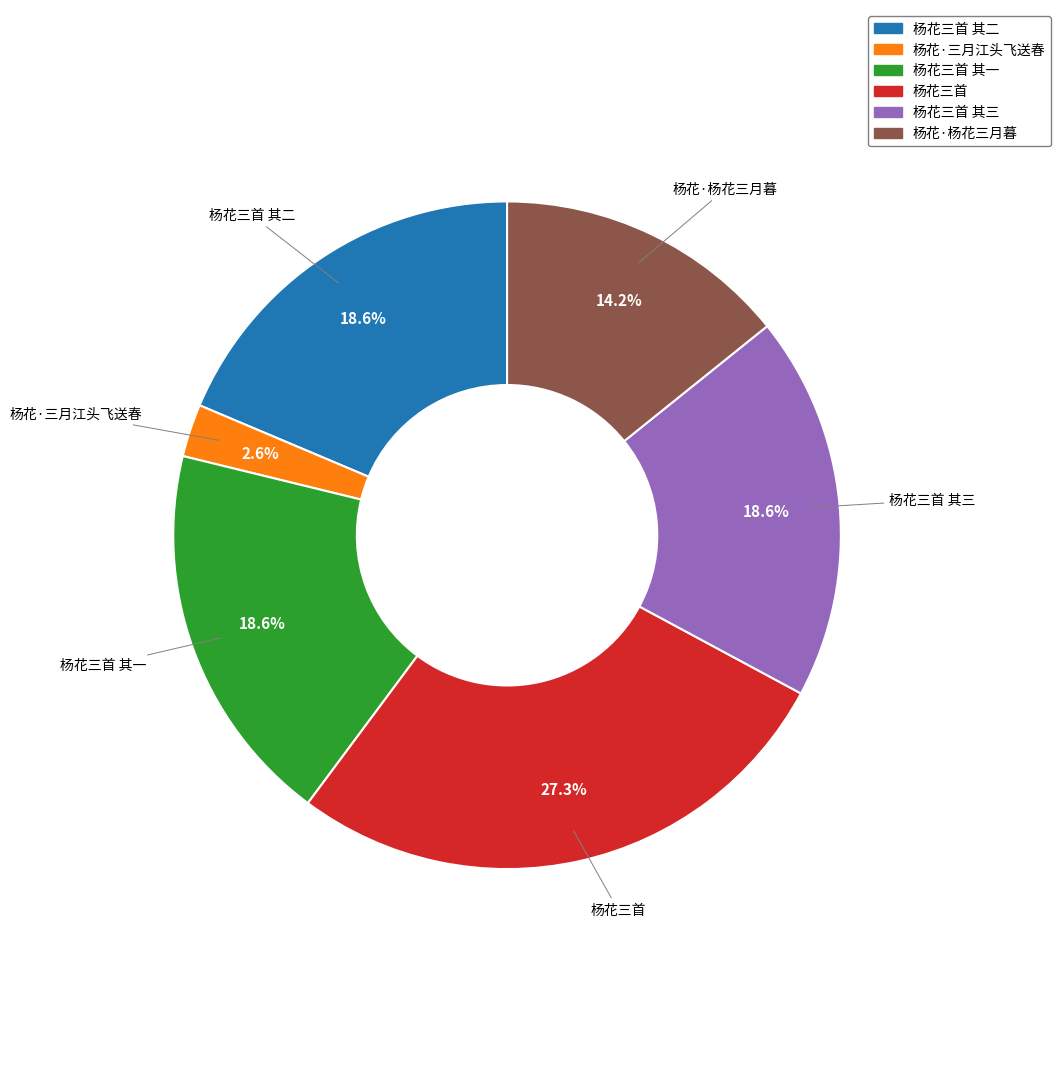

Is there a majority slice in this chart?

No